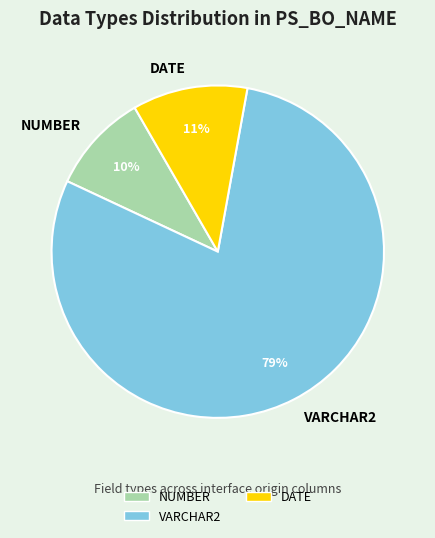

Approximately how many times larger is the value at NUMBER compared to DATE?

0.9